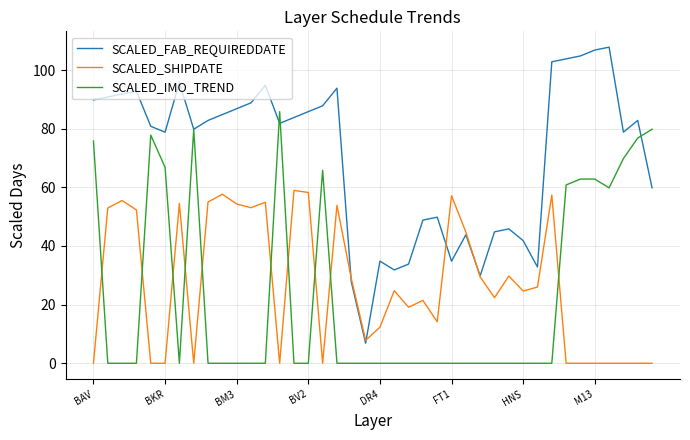

List the series in order of their peak value, lowest first.

SCALED_SHIPDATE, SCALED_IMO_TREND, SCALED_FAB_REQUIREDDATE